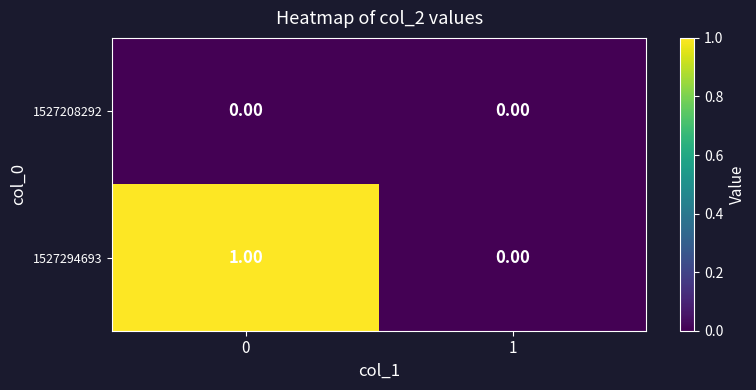

Rank the series by their average value, from highest to lowest.

1527294693, 1527208292